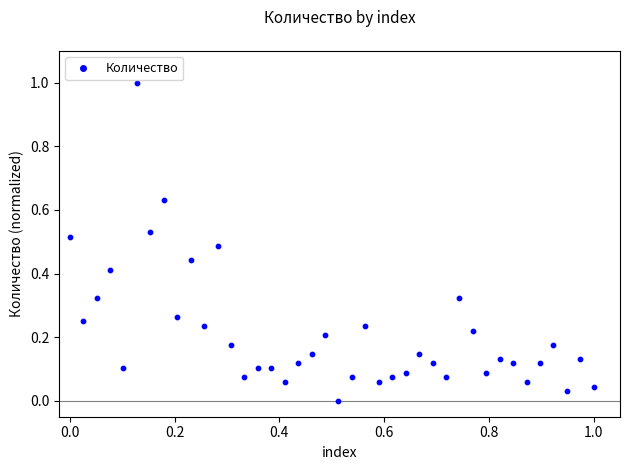

What is the range of Y values (max minus min)?

1.0